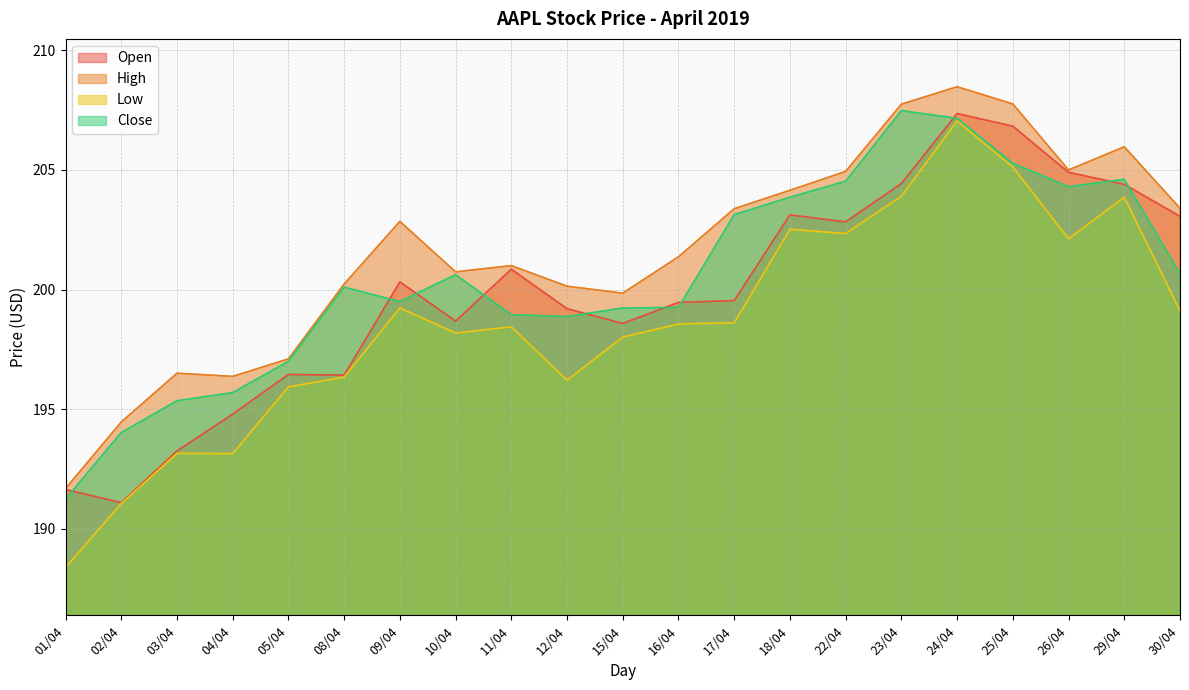

What is the value of the Open point at the 3rd from the left?

193.2